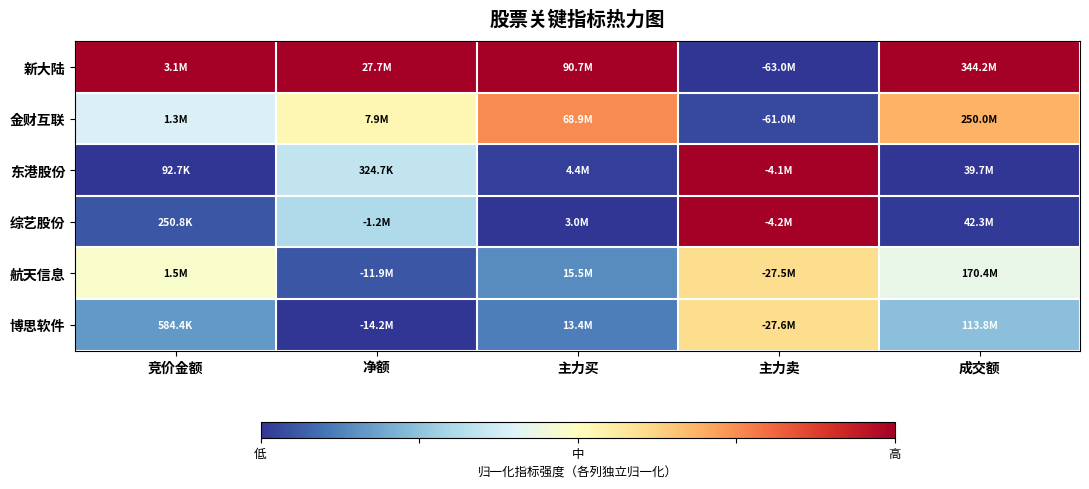

Reading left to right, what are all the values shown in this chart?

新大陆: 竞价金额=1.0	净额=1.0	主力买=1.0	主力卖=0.0	成交额=1.0
金财互联: 竞价金额=0.4	净额=0.5	主力买=0.8	主力卖=0.0	成交额=0.7
东港股份: 竞价金额=0.0	净额=0.3	主力买=0.0	主力卖=1.0	成交额=0.0
综艺股份: 竞价金额=0.1	净额=0.3	主力买=0.0	主力卖=1.0	成交额=0.0
航天信息: 竞价金额=0.5	净额=0.1	主力买=0.1	主力卖=0.6	成交额=0.4
博思软件: 竞价金额=0.2	净额=0.0	主力买=0.1	主力卖=0.6	成交额=0.2